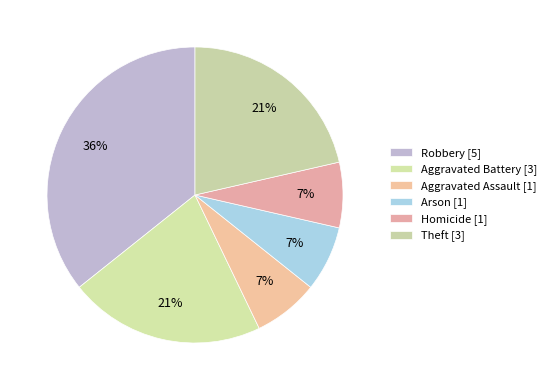

Count the number of slices in the pie.

6